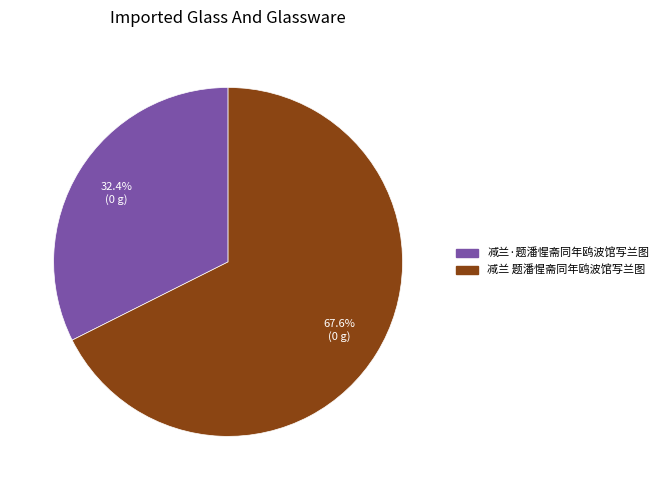

Is there a majority slice in this chart?

Yes